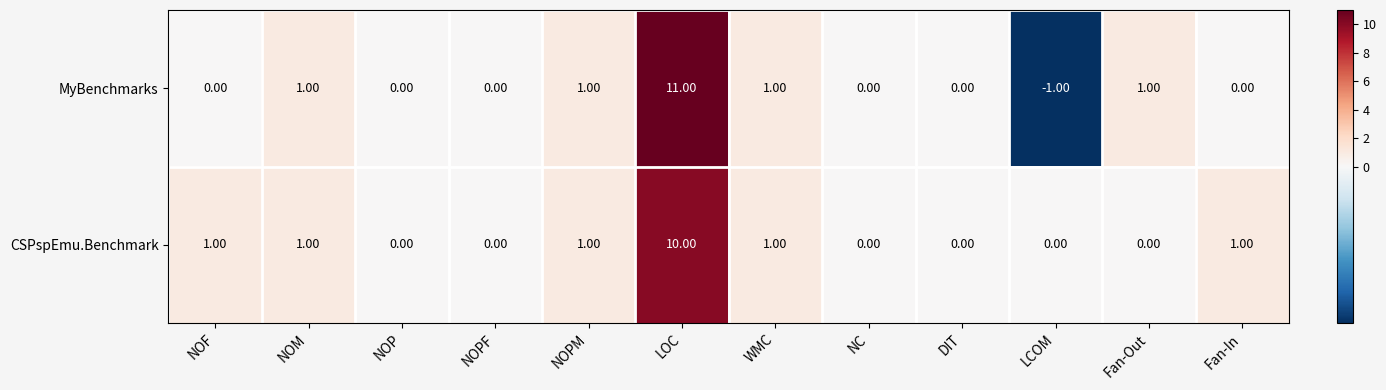

Which series has the largest total across all categories?

CSPspEmu.Benchmark